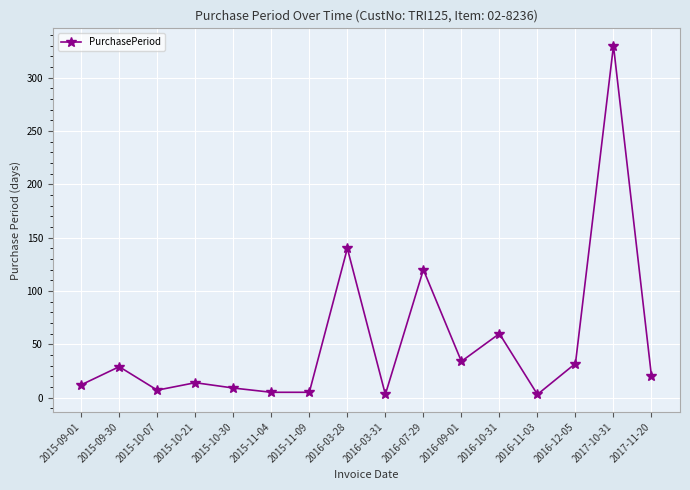

How many points are higher than both their immediate neighbors (excluding endpoints)?

6